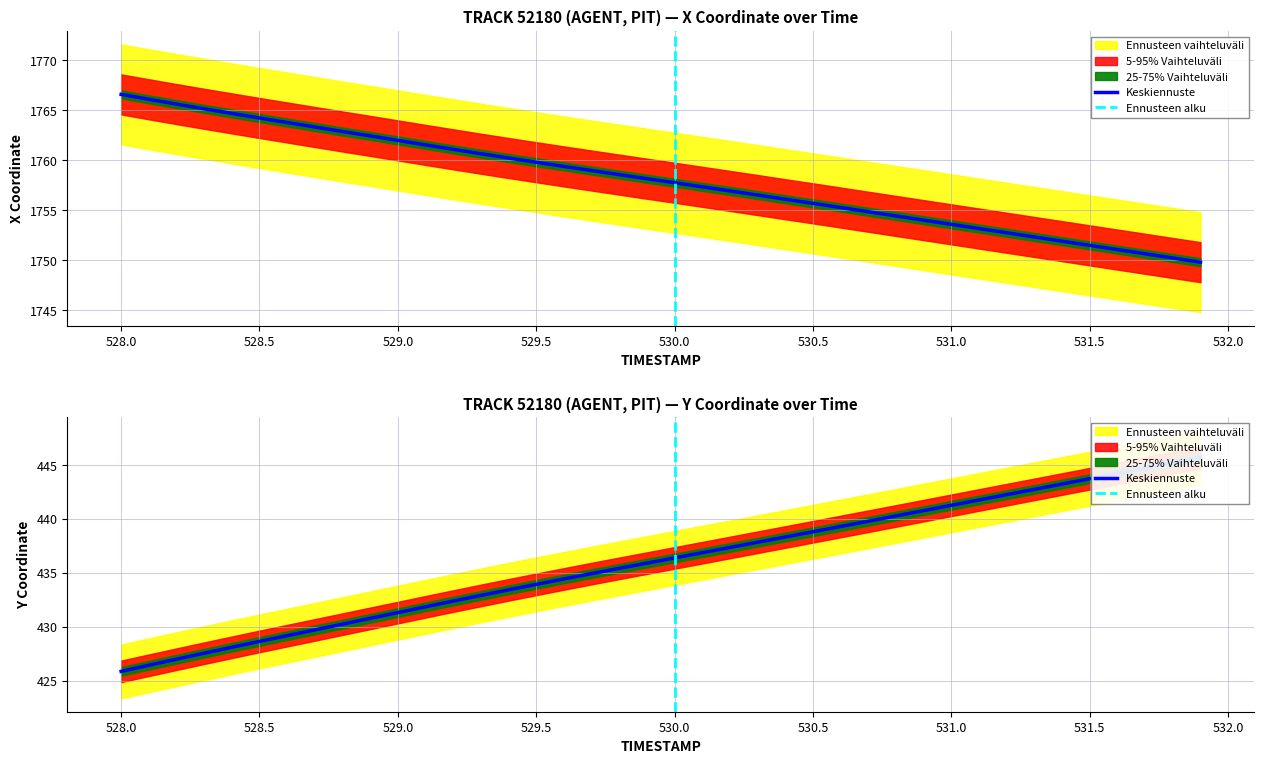

What is the average value of the X series?

1758.0